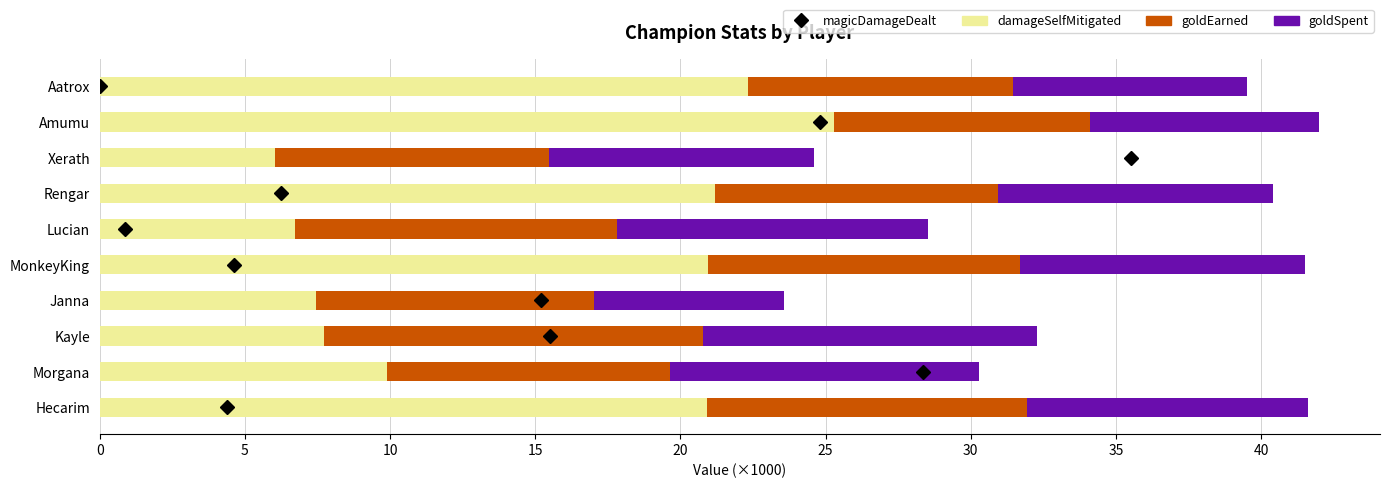

True or false: damageSelfMitigated has a value of 42.0 at Amumu.

False